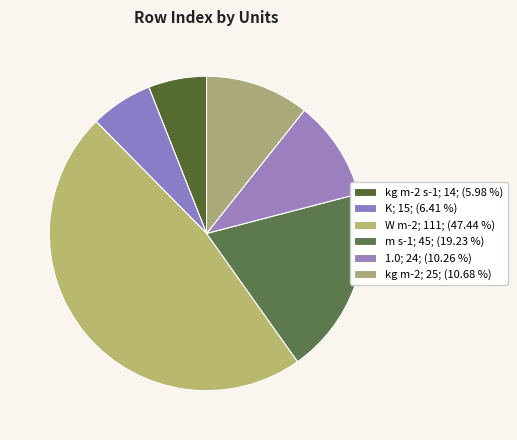

How many segments does this pie chart have?

6